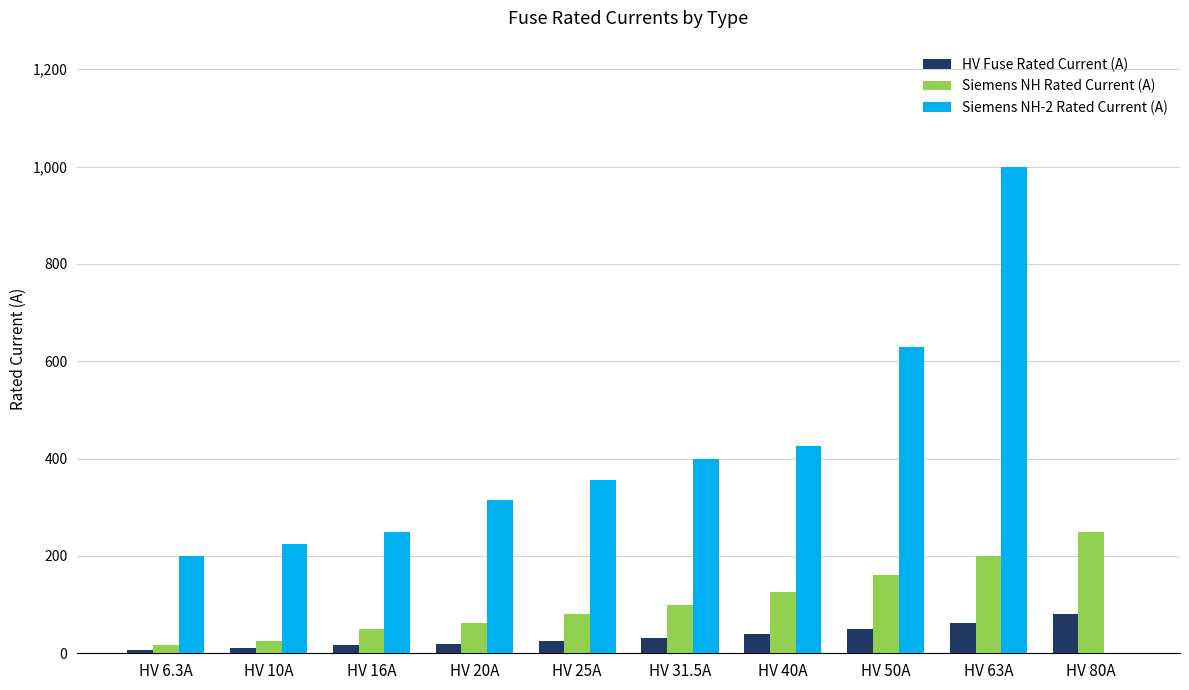

The value of Siemens NH Rated Current (A) at HV 16A is 87.6. True or false?

False